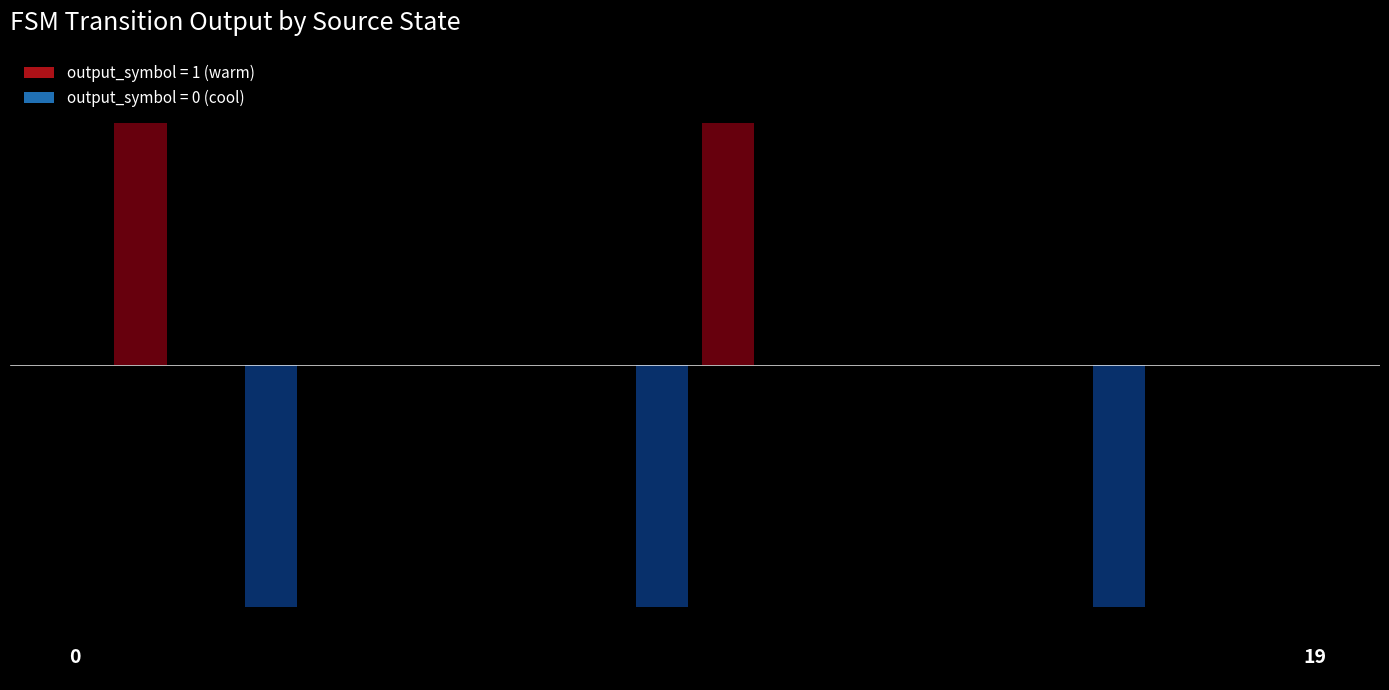

At which label is the value closest to 0?

1